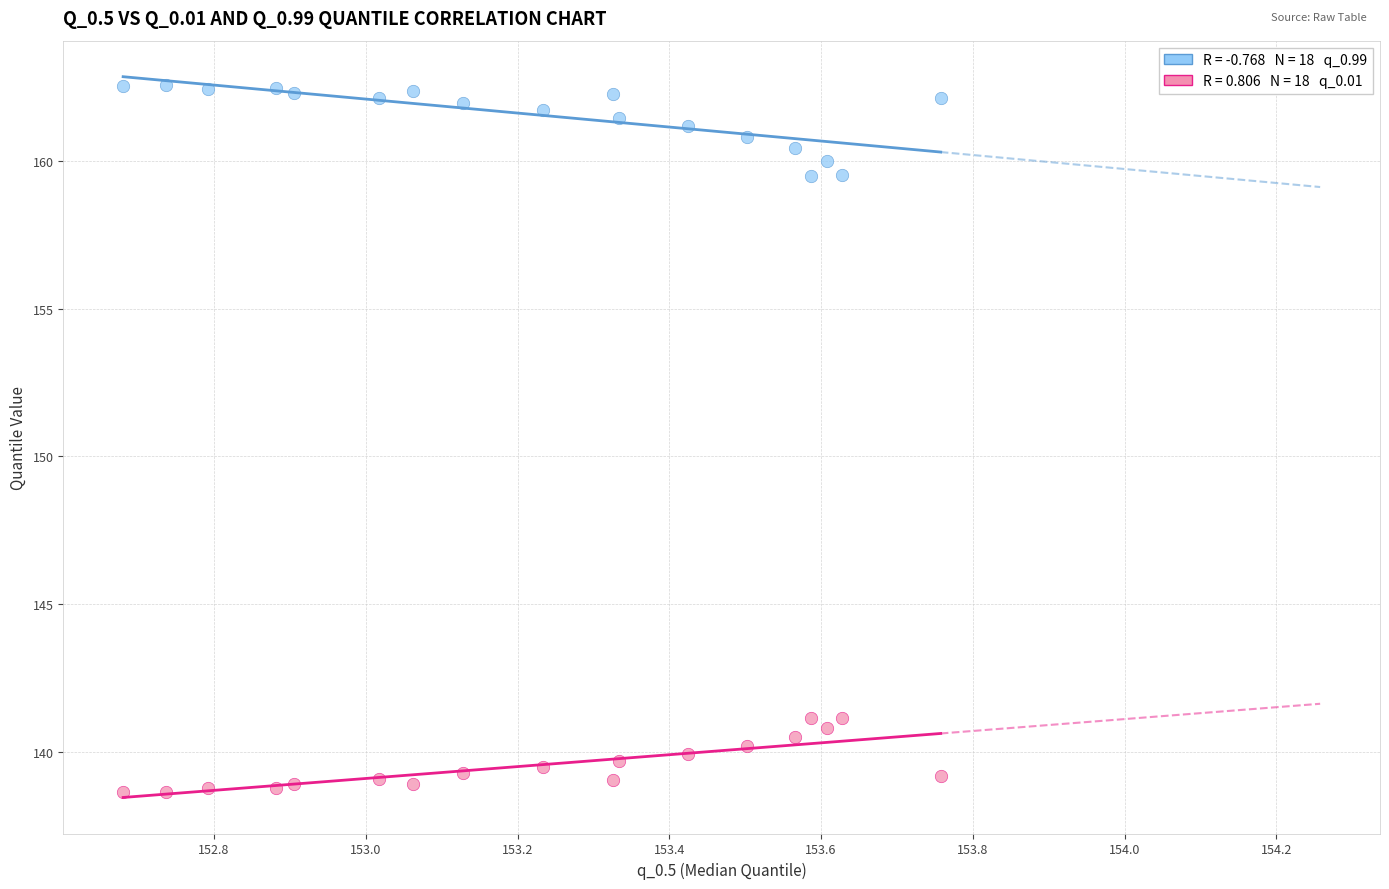

Across all data points, what is the range of Y values (max minus min)?

24.0